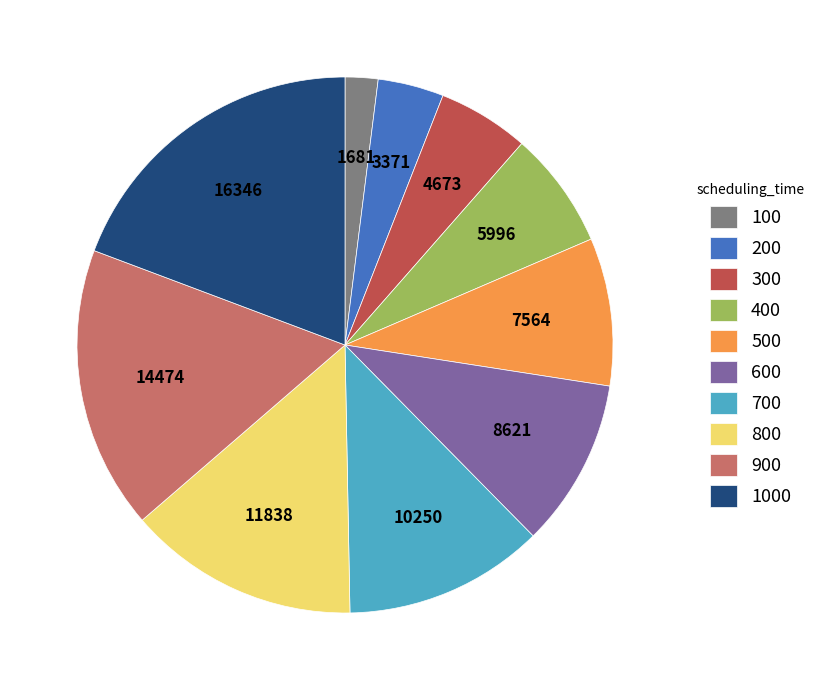

Do 300 and 500 together represent more than half of the pie?

No